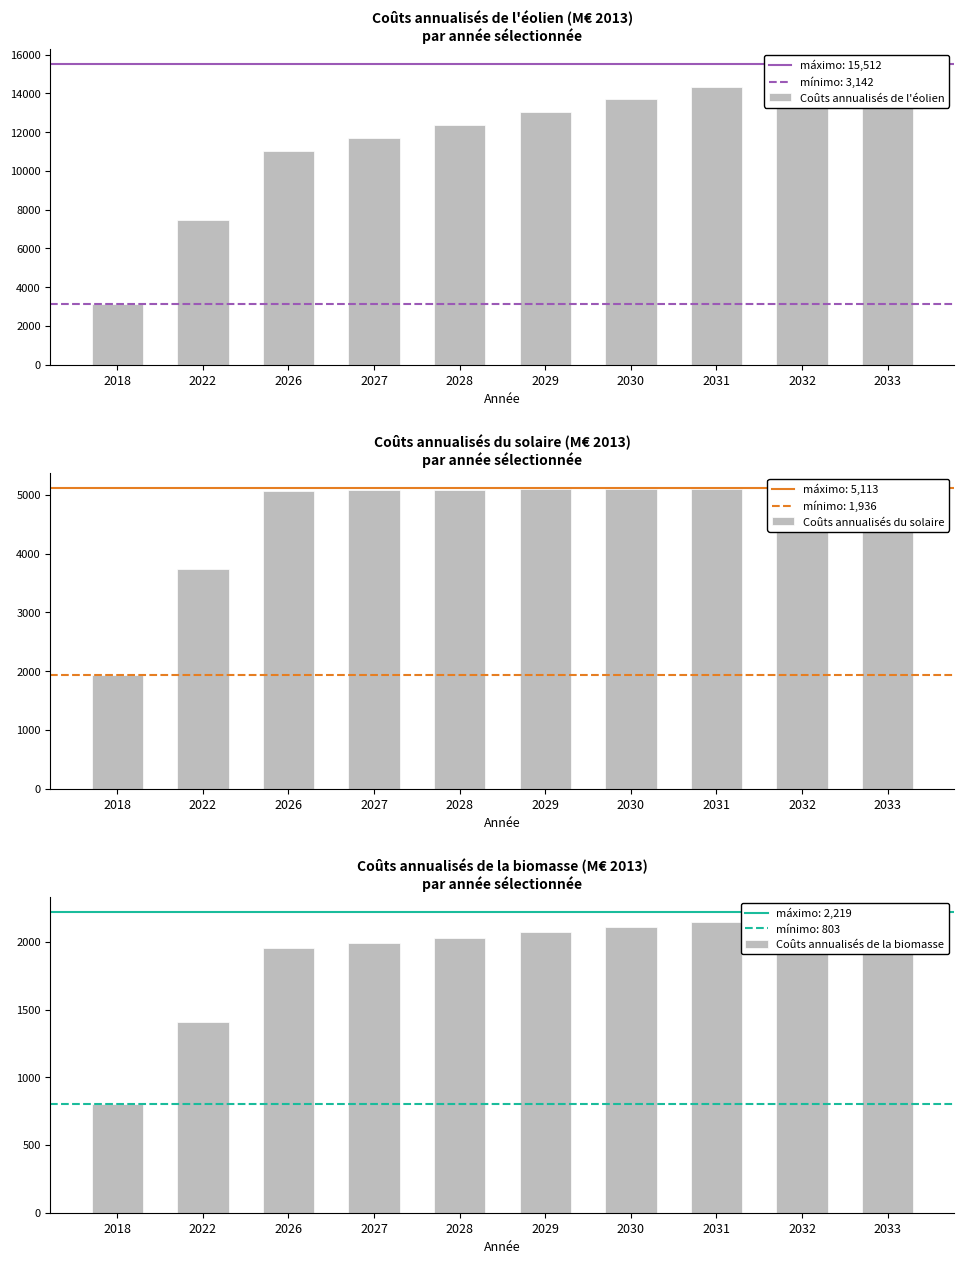

Is it true that Coûts annualisés de l'éolien equals 12392.6 at 2028?

True